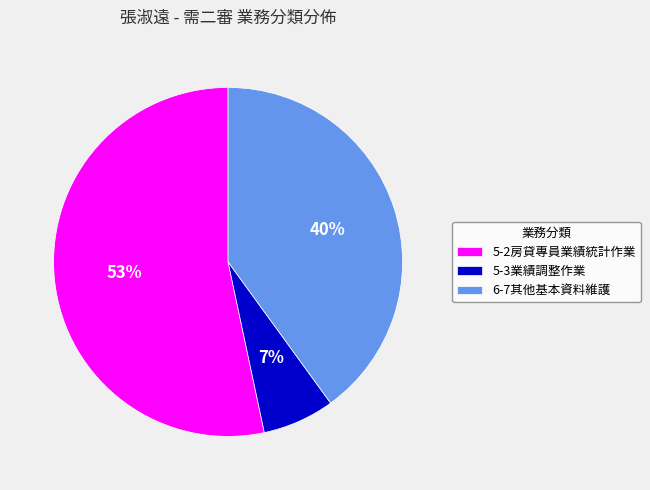

The 5-3業績調整作業 slice represents 1% of the pie. True or false?

False